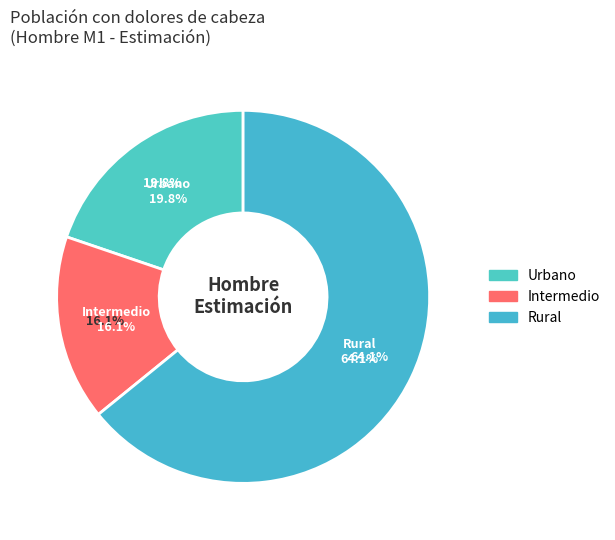

Which slice is the largest?

Rural